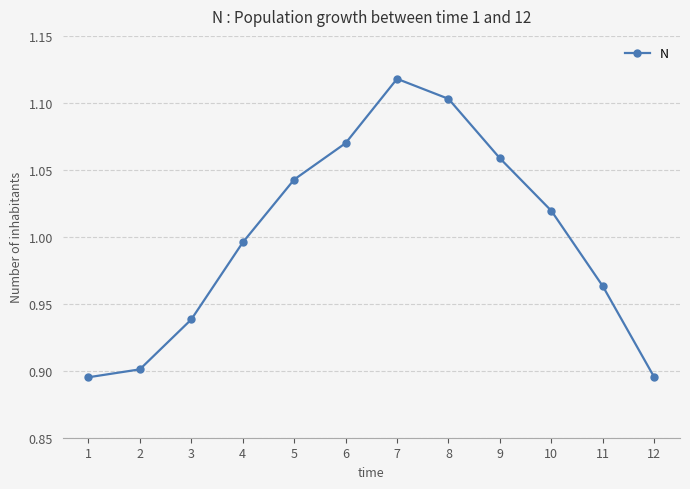

The value at 1 is 0.5. True or false?

False